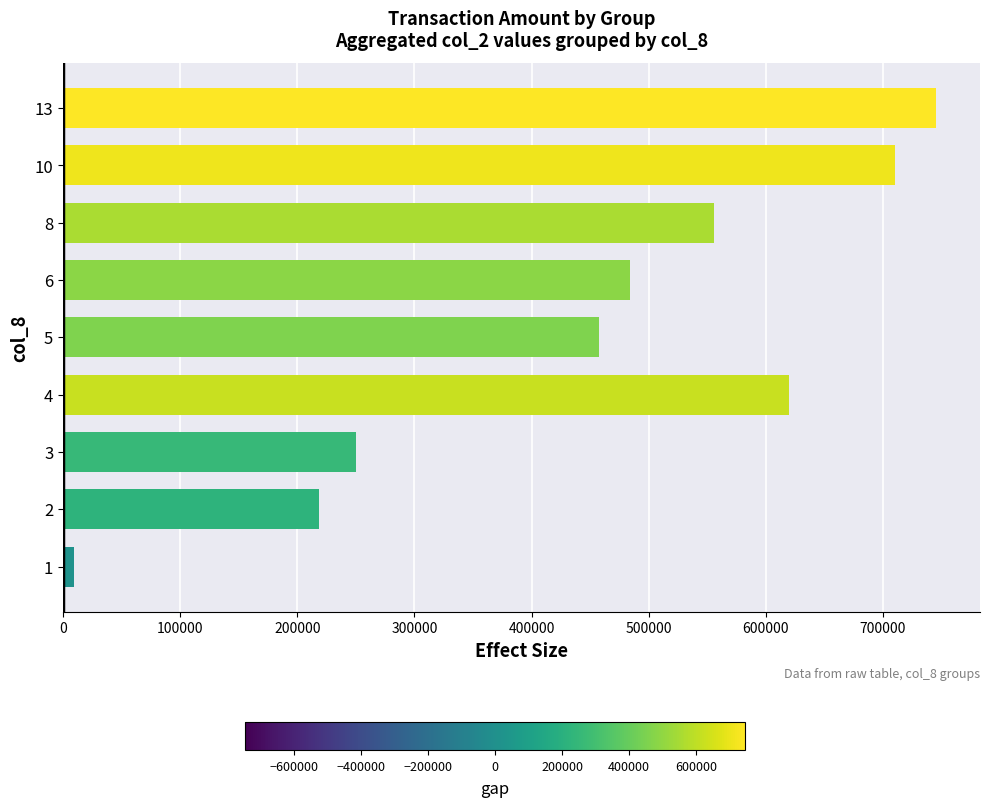

Rank the categories by value from lowest to highest.

1, 2, 3, 5, 6, 8, 4, 10, 13